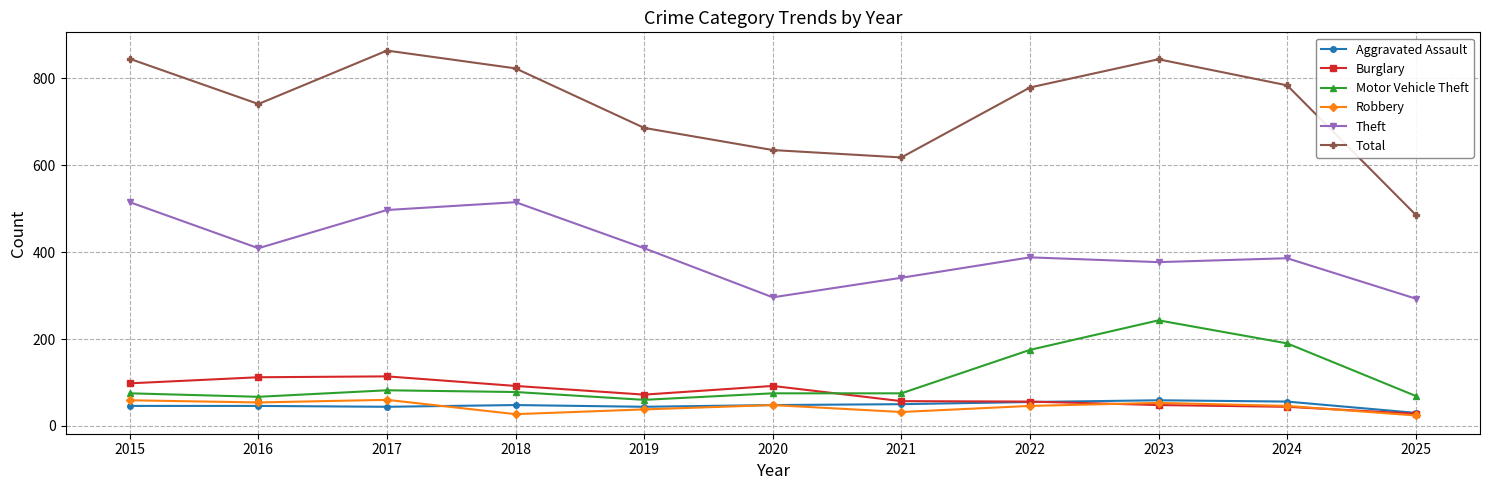

True or false: Motor Vehicle Theft and Burglary intersect in this chart.

True